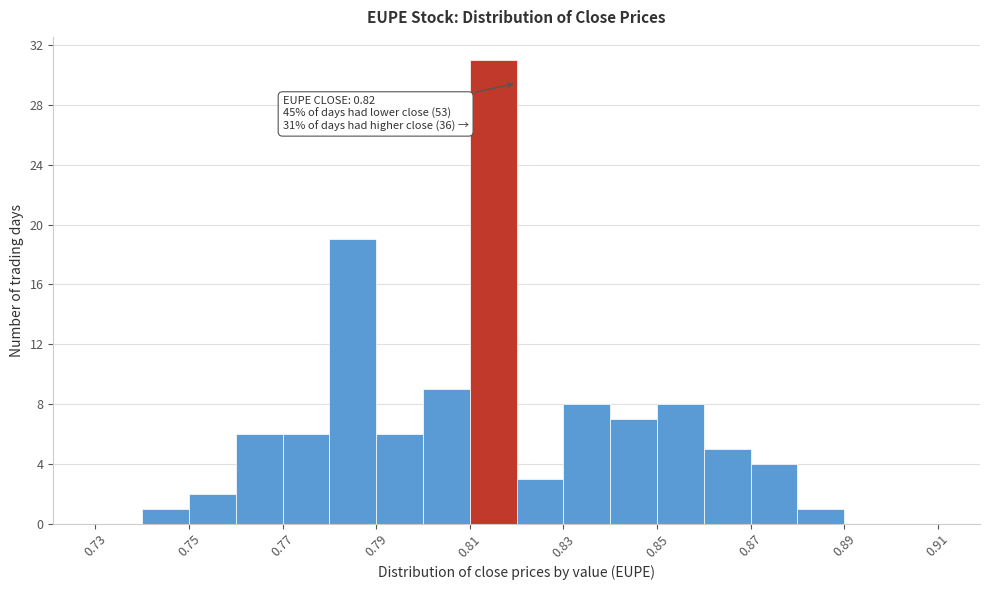

Which range on the x-axis has the tallest bar?

0.81 to 0.82